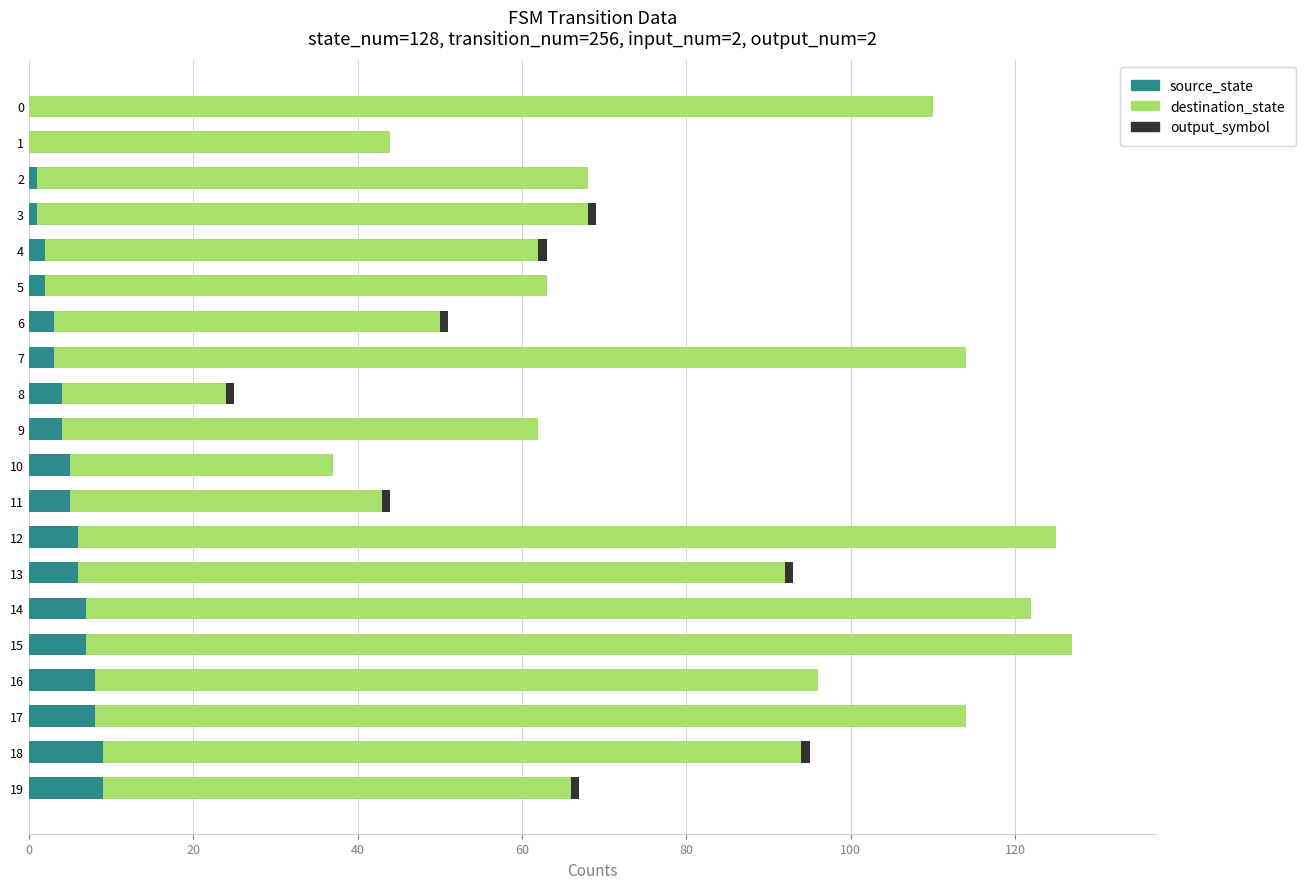

What is the sum of all source_state values?

90